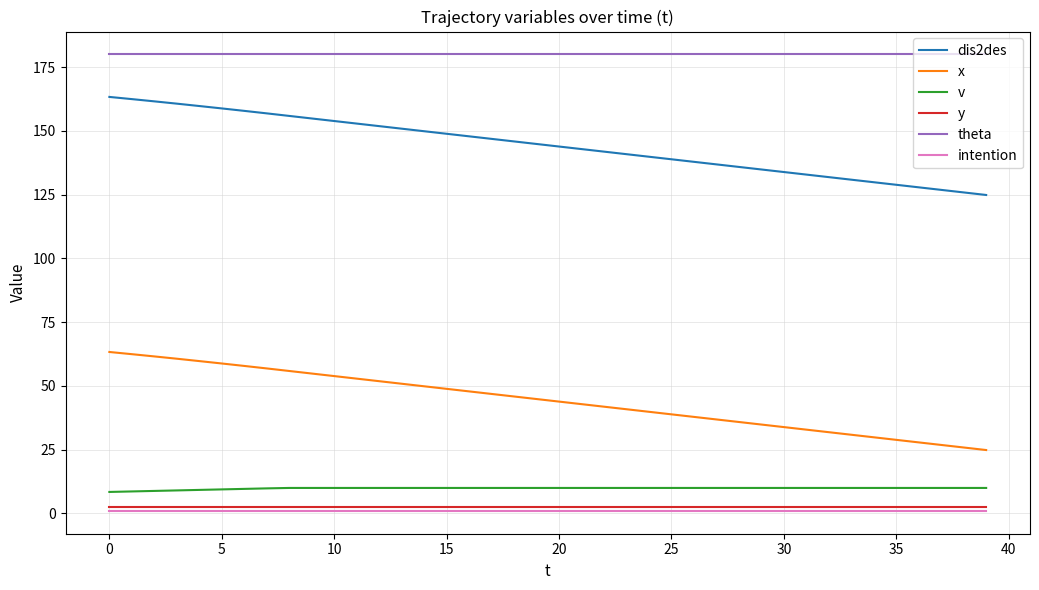

What is the highest value of the x series?

63.3